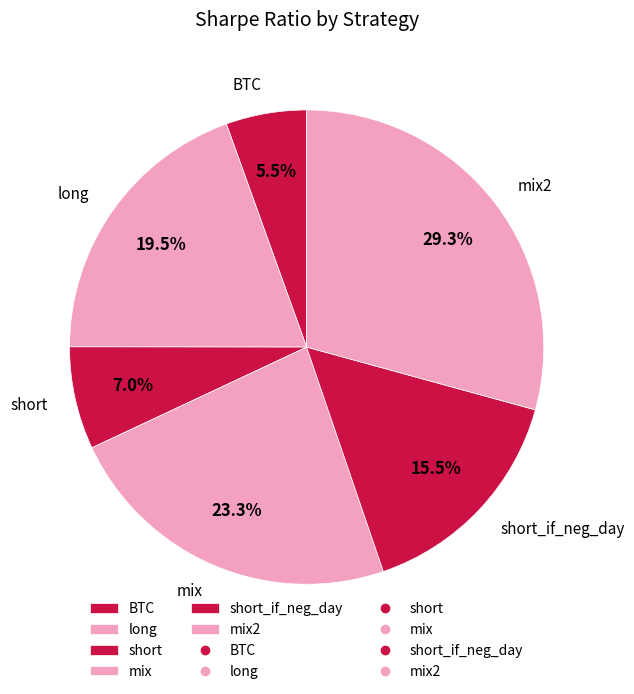

What is the largest slice in the pie chart?

mix2